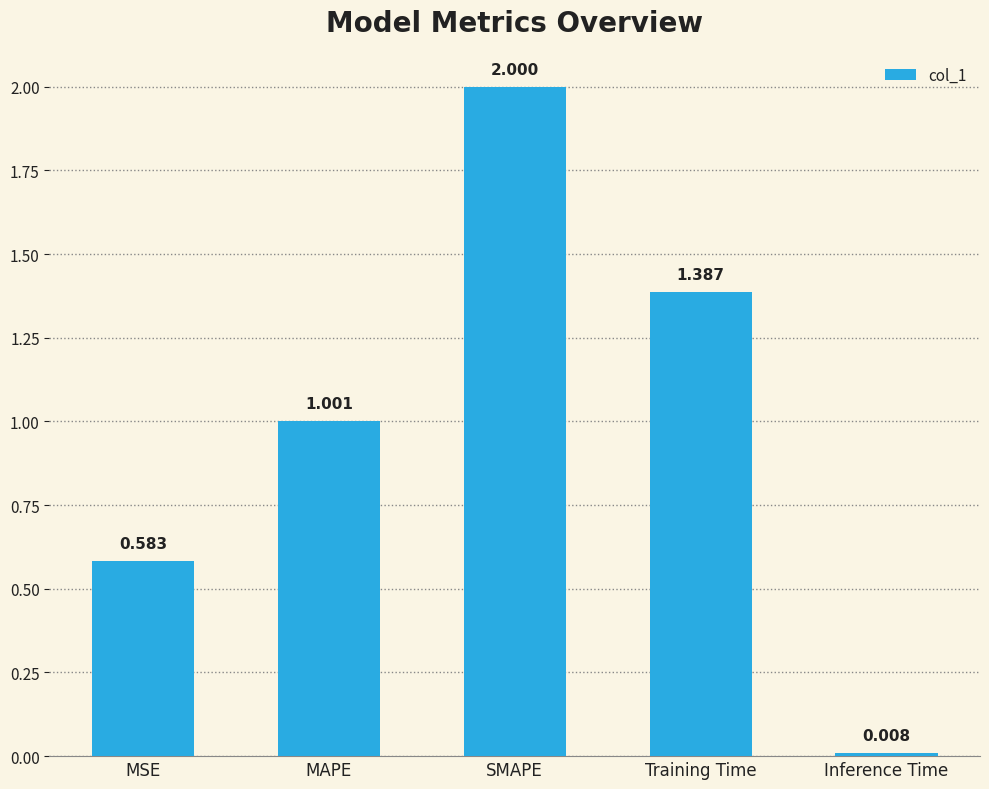

Count the number of data series in this chart.

1